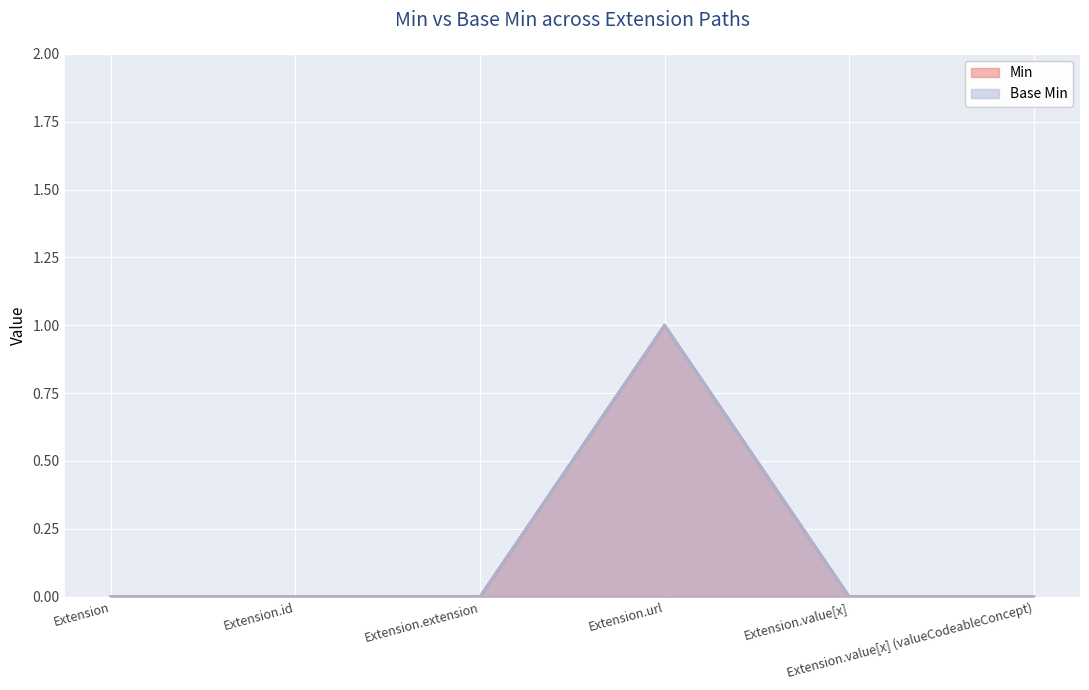

What are all the series names shown in the legend?

Min, Base Min